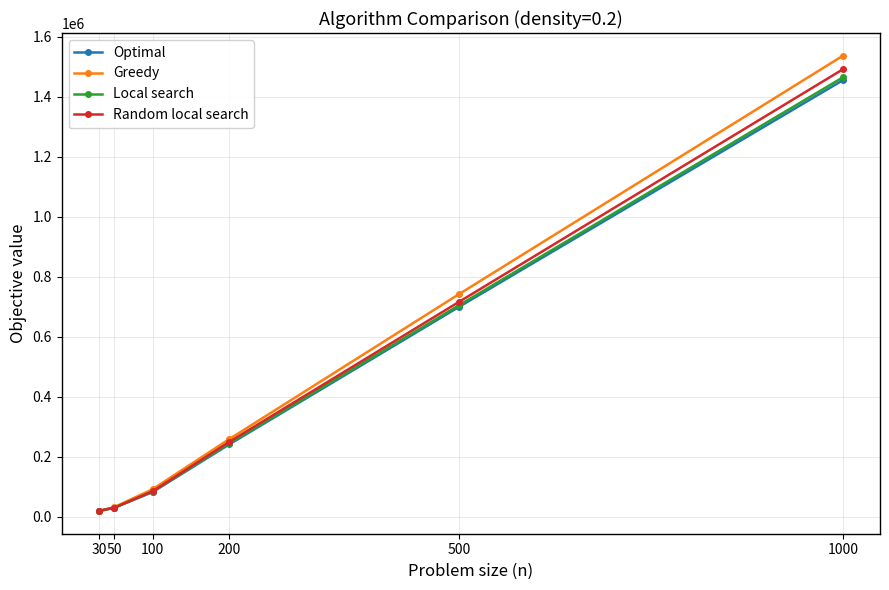

Count the number of data series in this chart.

4